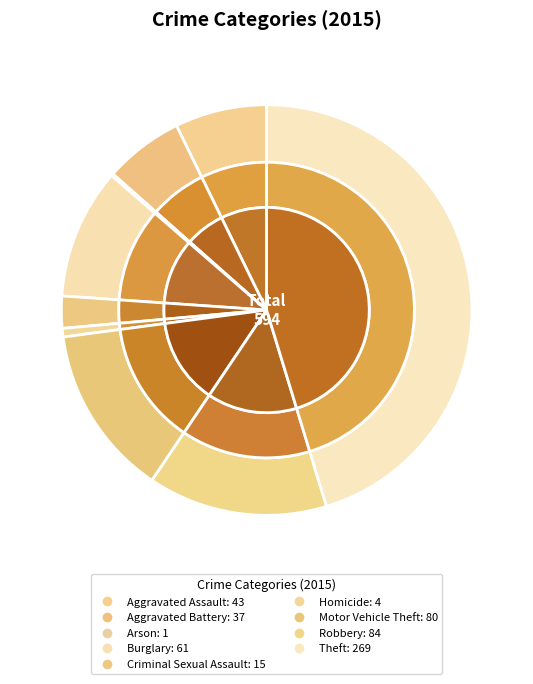

True or false: Homicide accounts for 1% of the total.

True